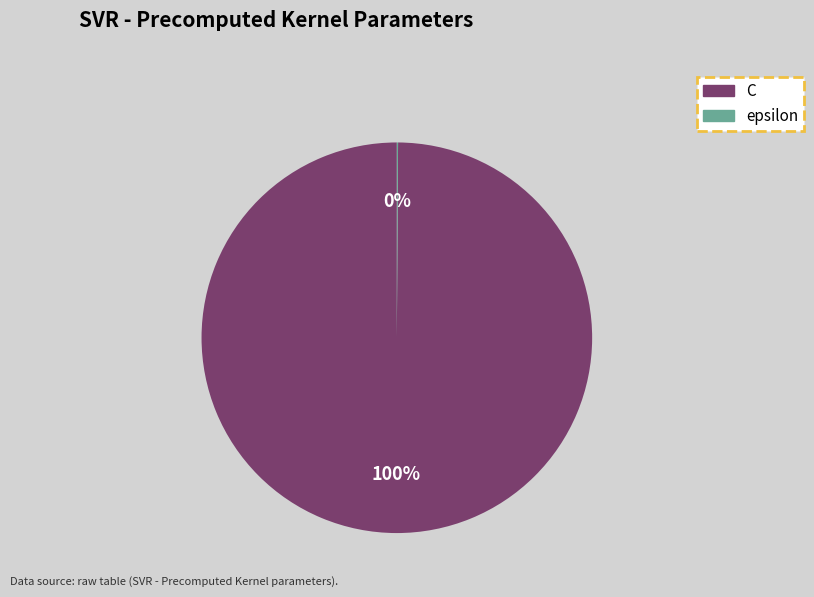

Is it true that C is 92% of the pie?

False